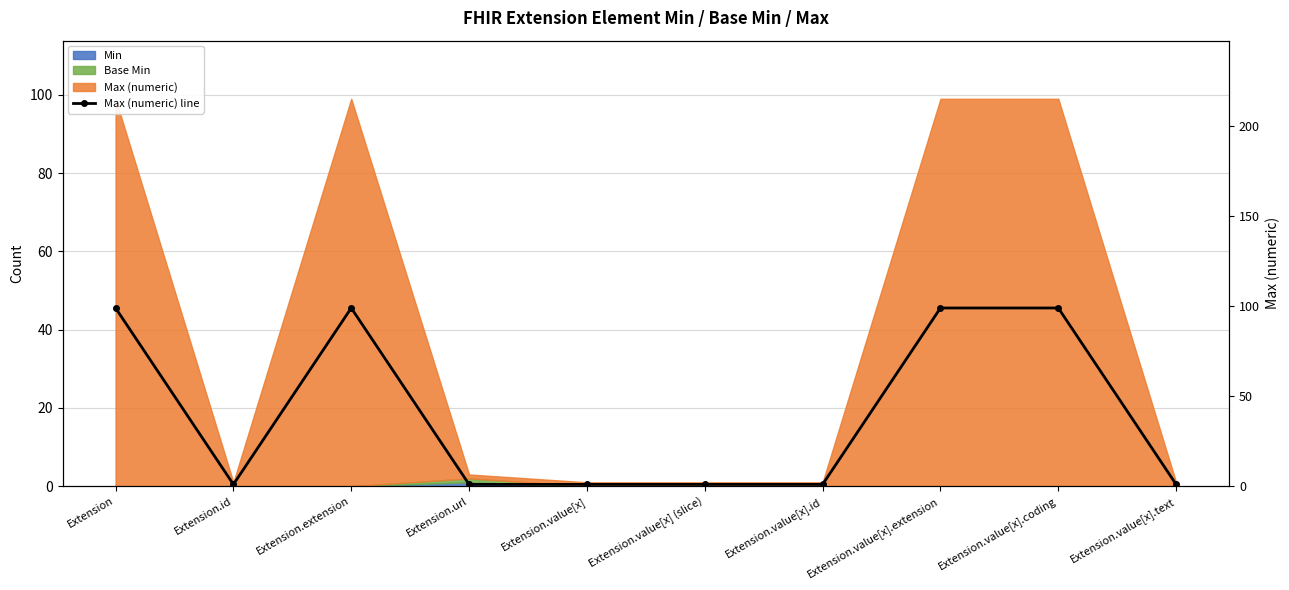

What is the label of the 1st point from the left?

Extension